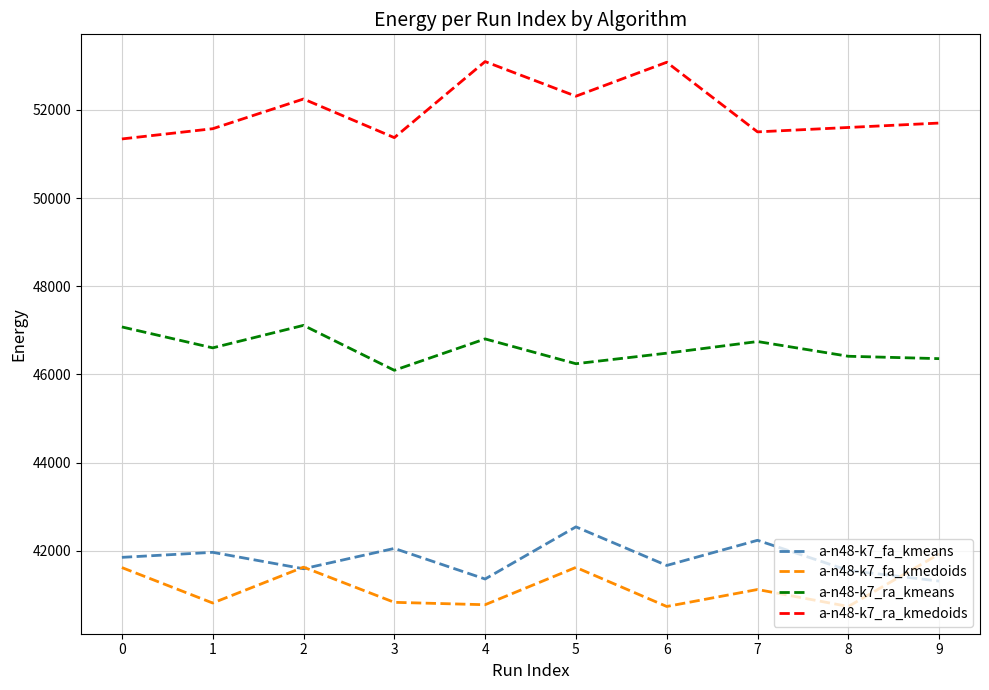

Where is the first local maximum for a-n48-k7_fa_kmeans?

1